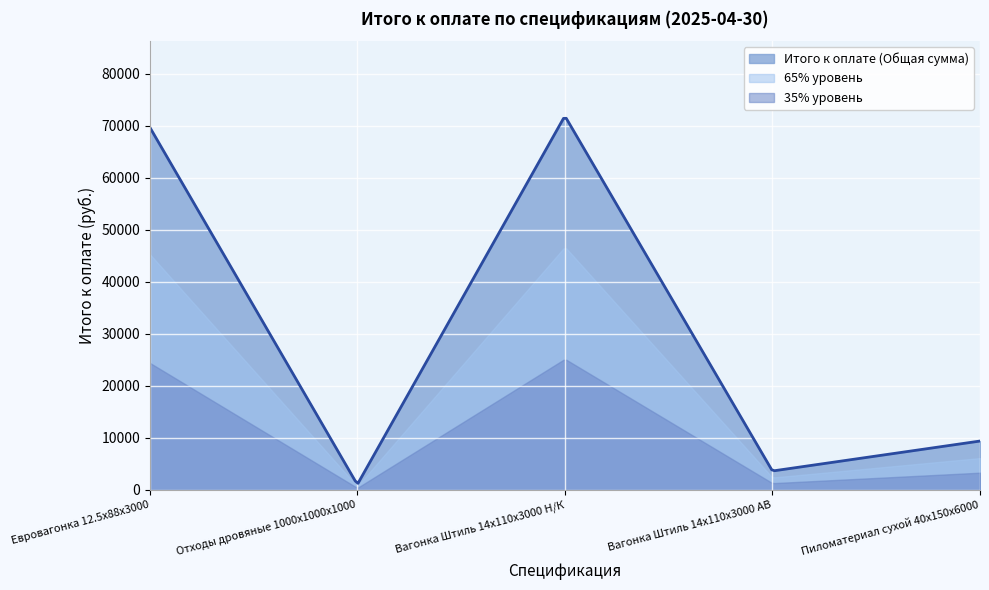

At which category does the chart reach its minimum across all series?

Отходы дровяные 1000x1000x1000